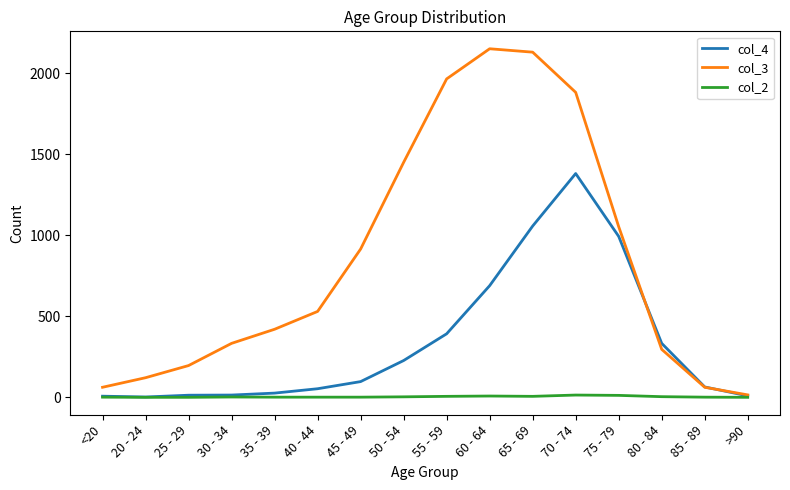

Between 20 - 24 and 30 - 34, which series saw the biggest shift?

col_3